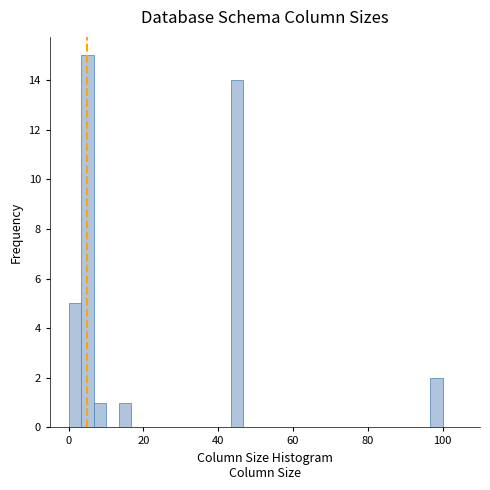

Read against the x-axis, roughly where is the centre of the tallest bar?

6